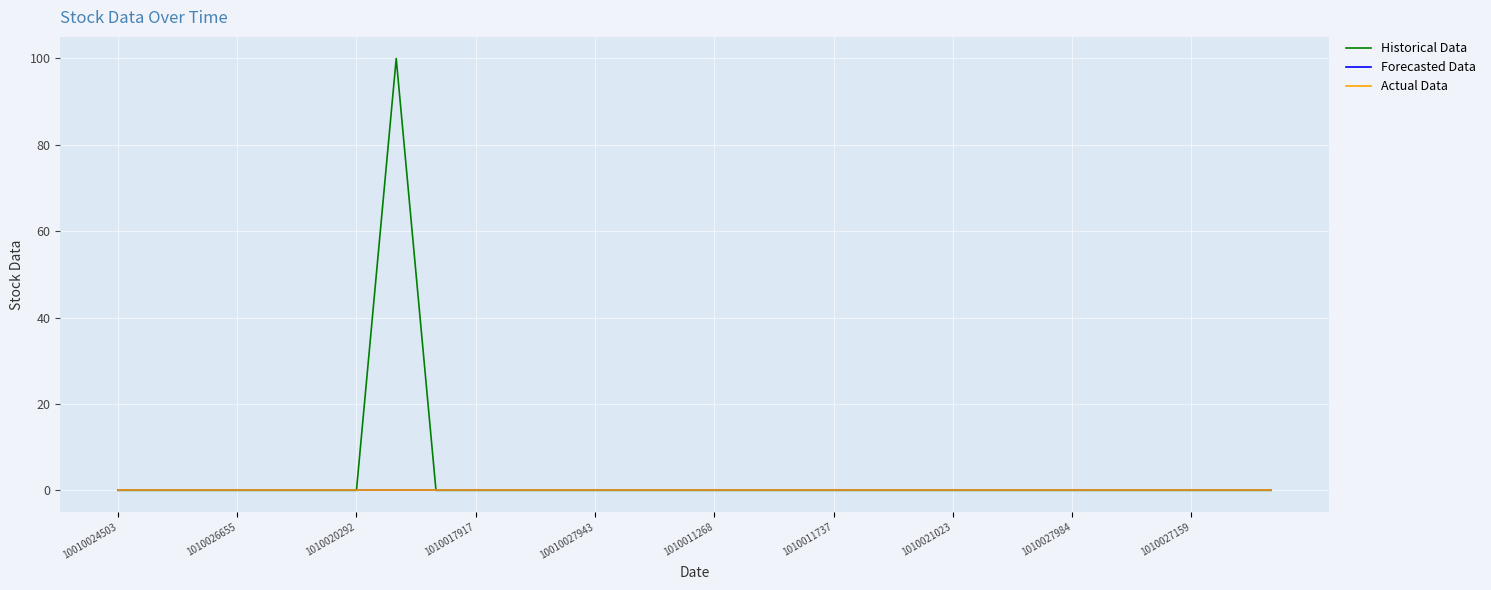

Is this an area chart (filled region under the line)?

No